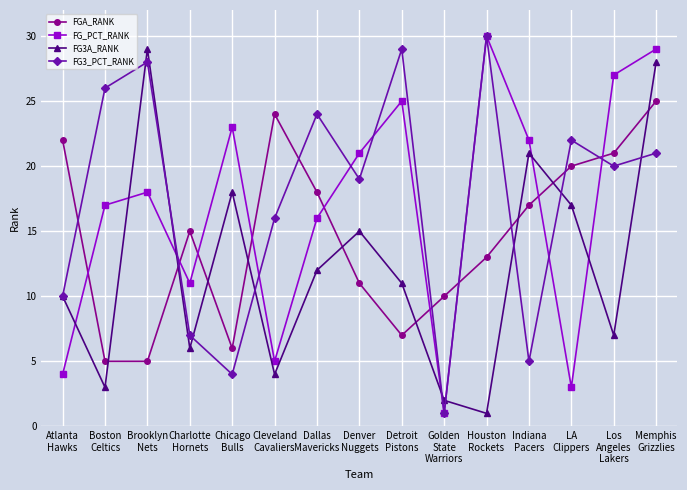

Reading left to right, what are all the values shown in this chart?

FGA_RANK: Atlanta
Hawks=22	Boston
Celtics=5	Brooklyn
Nets=5	Charlotte
Hornets=15	Chicago
Bulls=6	Cleveland
Cavaliers=24	Dallas
Mavericks=18	Denver
Nuggets=11	Detroit
Pistons=7	Golden
State
Warriors=10	Houston
Rockets=13	Indiana
Pacers=17	LA
Clippers=20	Los
Angeles
Lakers=21	Memphis
Grizzlies=25
FG_PCT_RANK: Atlanta
Hawks=4	Boston
Celtics=17	Brooklyn
Nets=18	Charlotte
Hornets=11	Chicago
Bulls=23	Cleveland
Cavaliers=5	Dallas
Mavericks=16	Denver
Nuggets=21	Detroit
Pistons=25	Golden
State
Warriors=1	Houston
Rockets=30	Indiana
Pacers=22	LA
Clippers=3	Los
Angeles
Lakers=27	Memphis
Grizzlies=29
FG3A_RANK: Atlanta
Hawks=10	Boston
Celtics=3	Brooklyn
Nets=29	Charlotte
Hornets=6	Chicago
Bulls=18	Cleveland
Cavaliers=4	Dallas
Mavericks=12	Denver
Nuggets=15	Detroit
Pistons=11	Golden
State
Warriors=2	Houston
Rockets=1	Indiana
Pacers=21	LA
Clippers=17	Los
Angeles
Lakers=7	Memphis
Grizzlies=28
FG3_PCT_RANK: Atlanta
Hawks=10	Boston
Celtics=26	Brooklyn
Nets=28	Charlotte
Hornets=7	Chicago
Bulls=4	Cleveland
Cavaliers=16	Dallas
Mavericks=24	Denver
Nuggets=19	Detroit
Pistons=29	Golden
State
Warriors=1	Houston
Rockets=30	Indiana
Pacers=5	LA
Clippers=22	Los
Angeles
Lakers=20	Memphis
Grizzlies=21